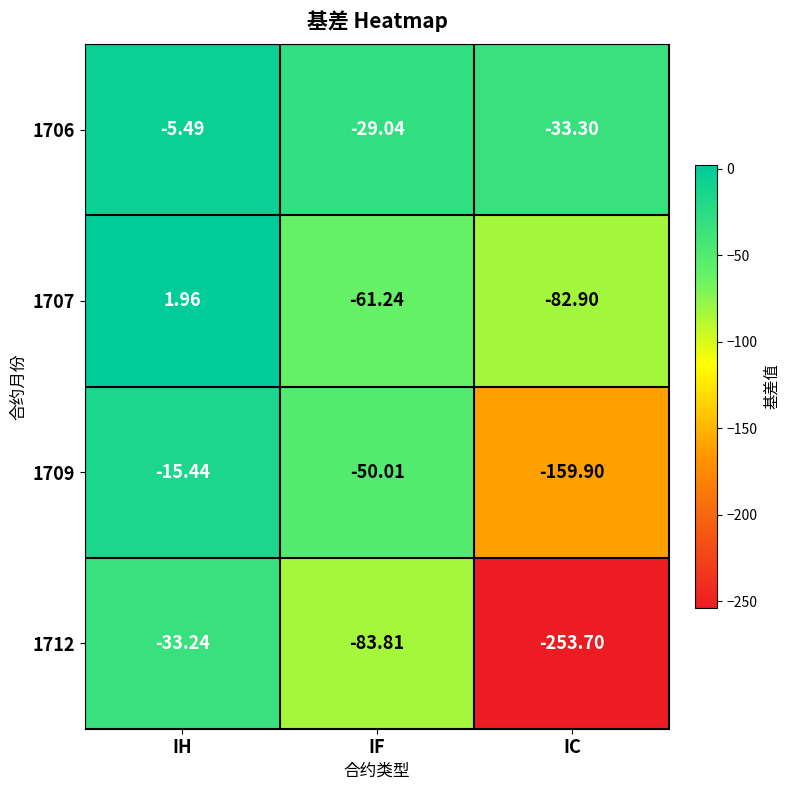

Which series has the widest spread of values?

1712